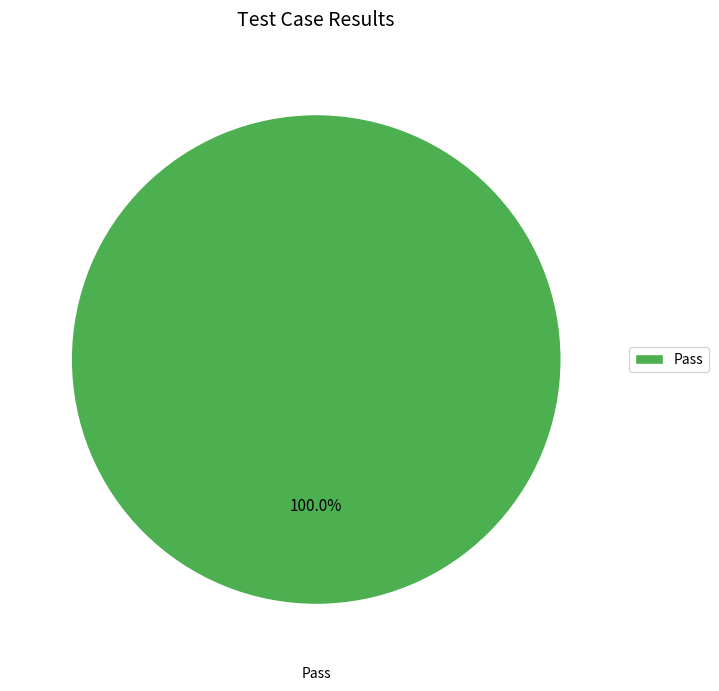

Rank the categories by value from highest to lowest.

Pass